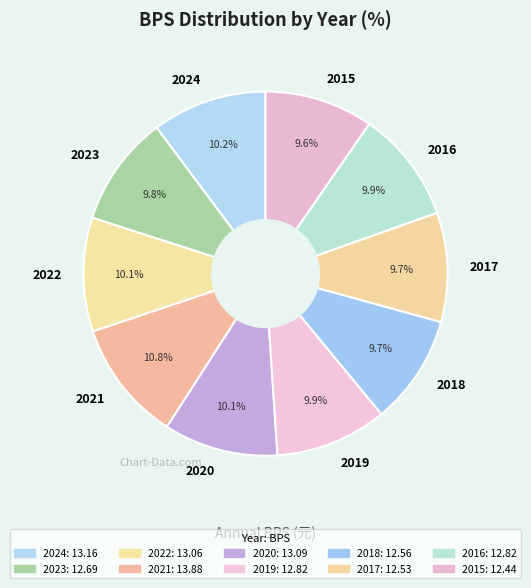

Approximately how many times larger is the value at 2017 compared to 2022?

1.0